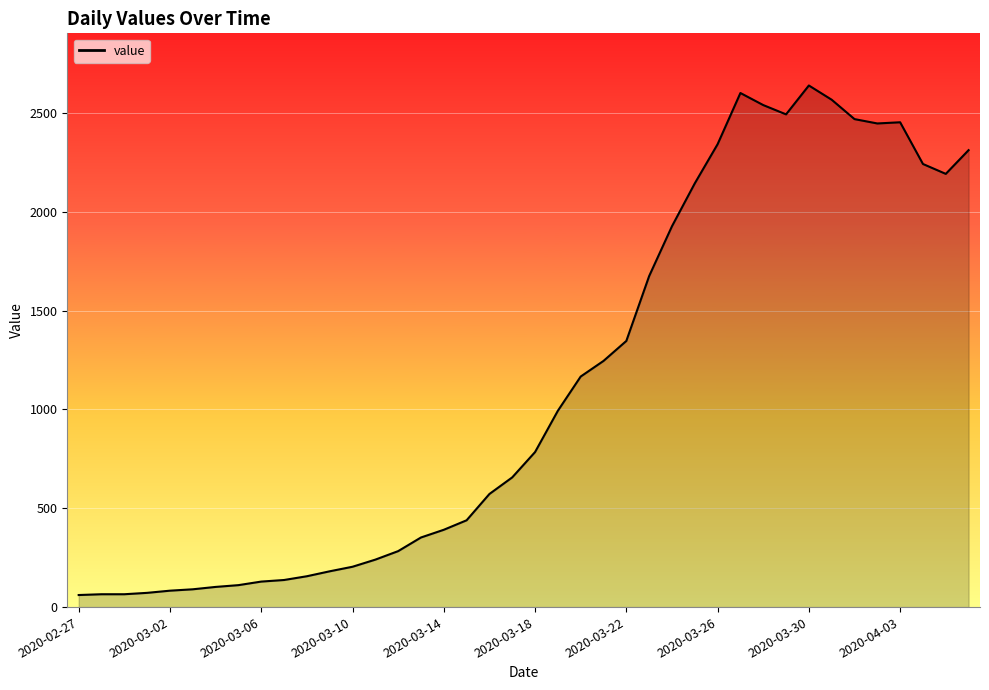

What is the minimum value shown in the chart?

61